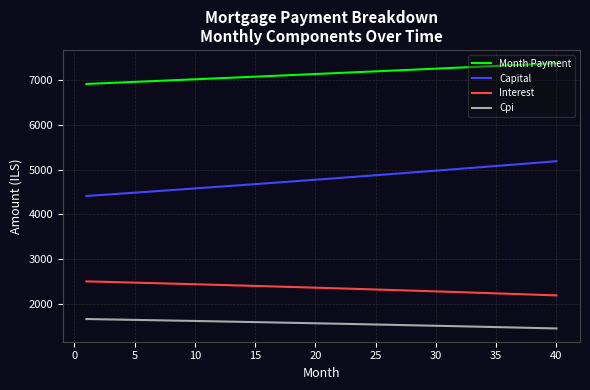

What is the sum of all Capital values?

191672.1